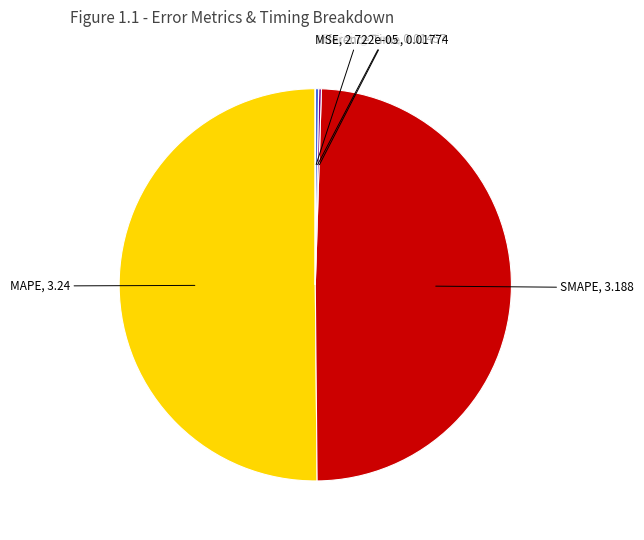

Between SMAPE and MAPE, which is larger?

MAPE